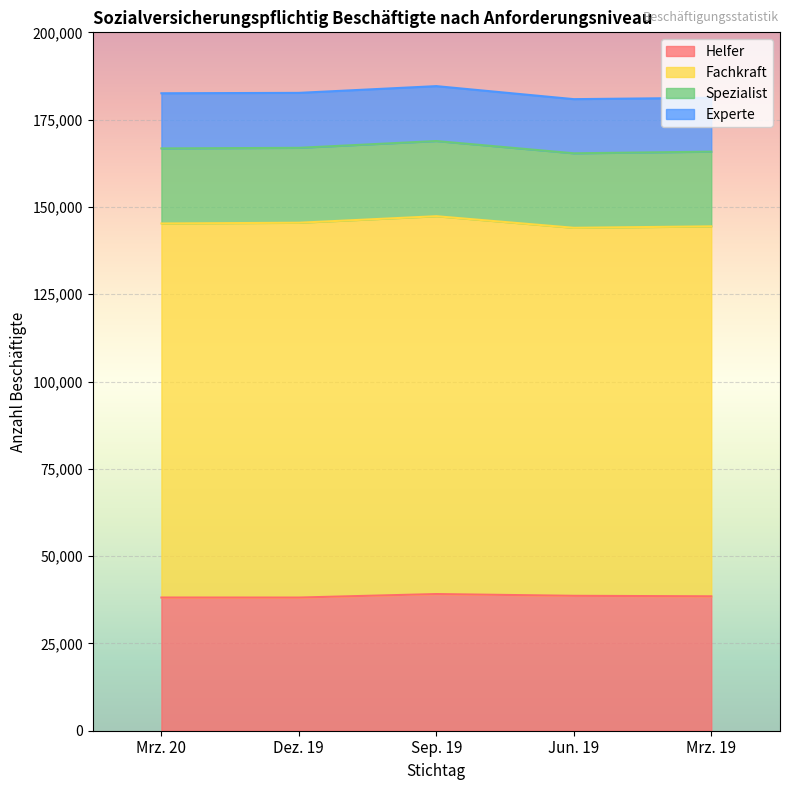

True or false: Spezialist has a value of 10933 at Dez. 19.

False